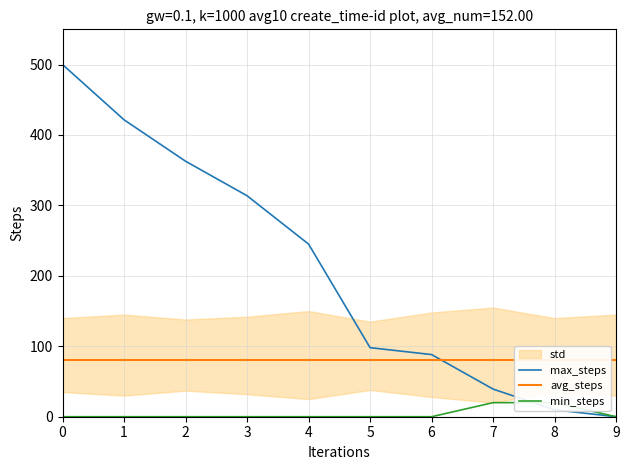

What is the difference between the min_steps values at 9 and 7?

20.0